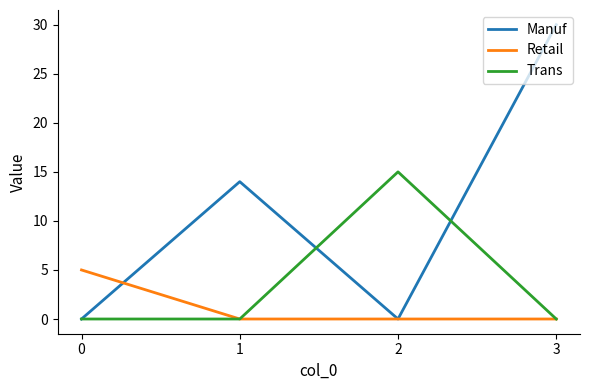

Is this an area chart (filled region under the line)?

No